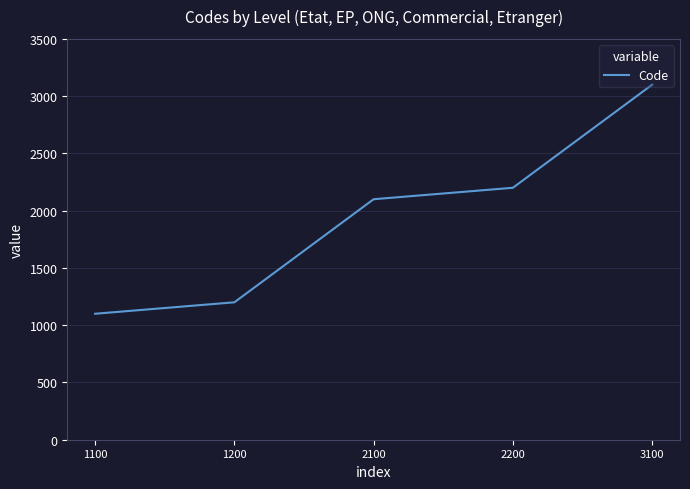

True or false: the data shows 1200 at 1200.

True